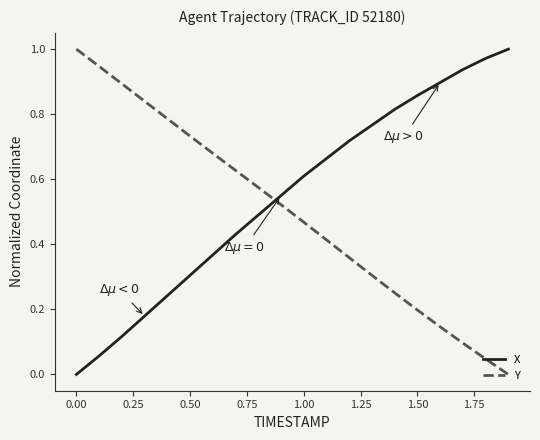

List the series in order of their overall mean, highest first.

X, Y